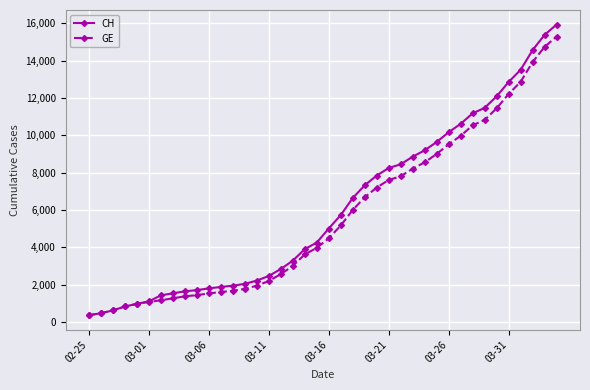

Rank the series by their maximum value, from lowest to highest.

GE, CH